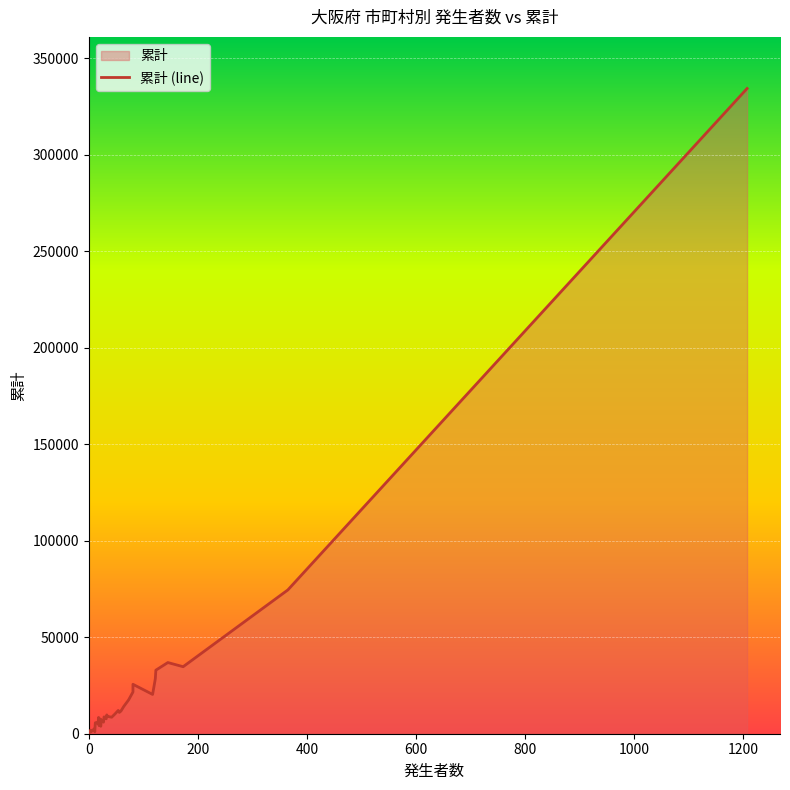

What is the greatest value displayed?

334330